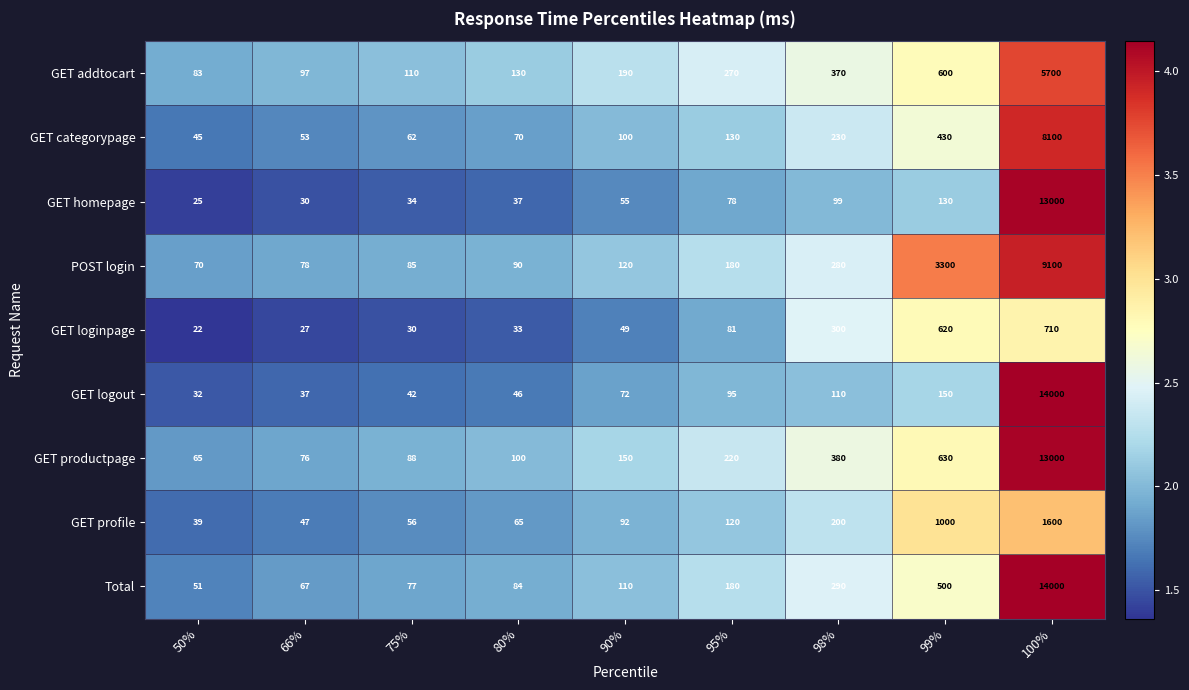

At which label is Total closest to 7025?

99%